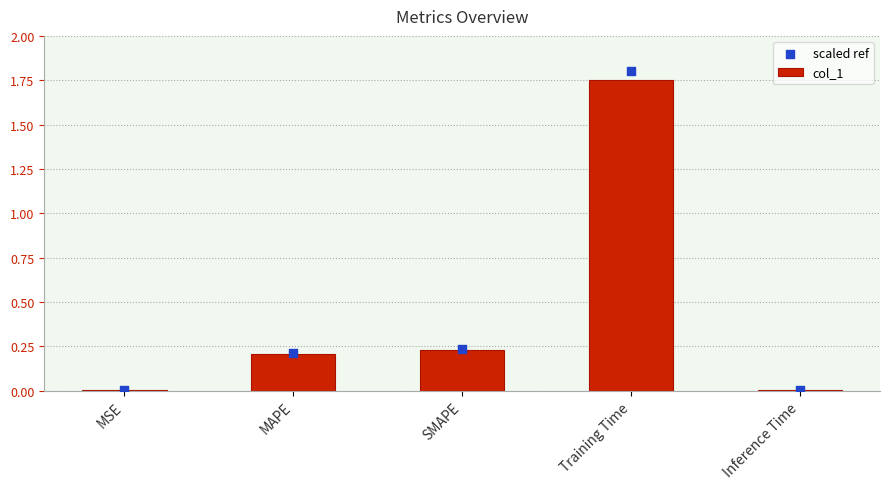

What are all the series names shown in the legend?

col_1, scaled ref